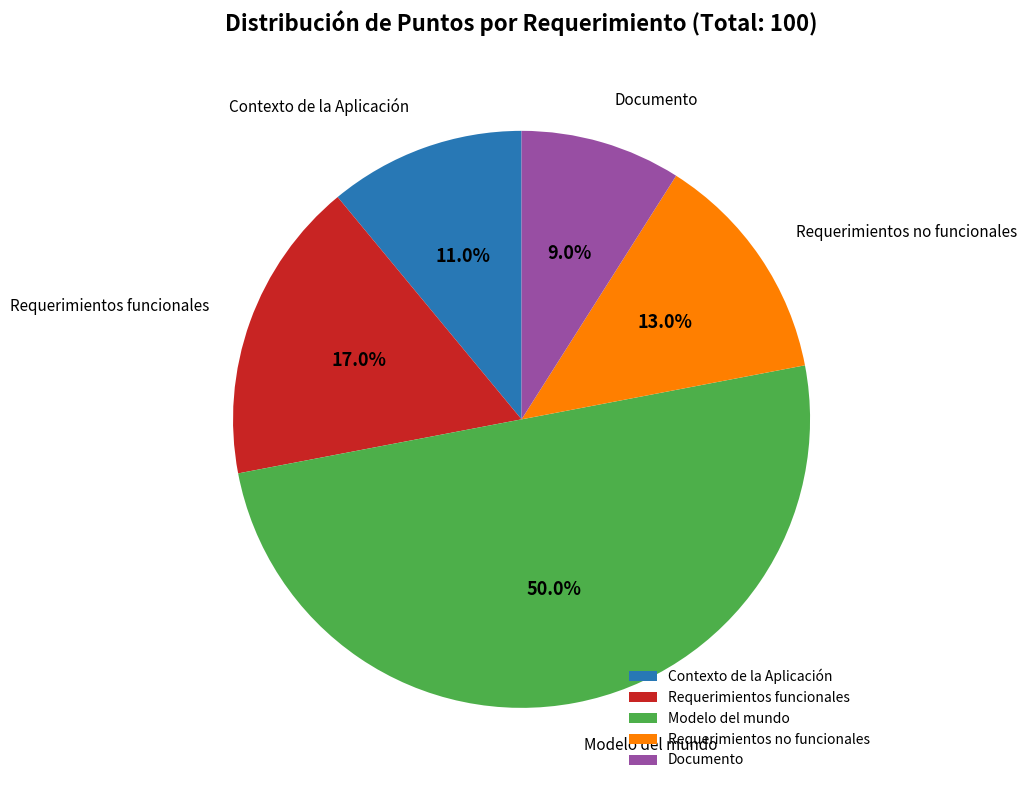

What is the ratio of the value at Modelo del mundo to the value at Contexto de la Aplicación?

4.5